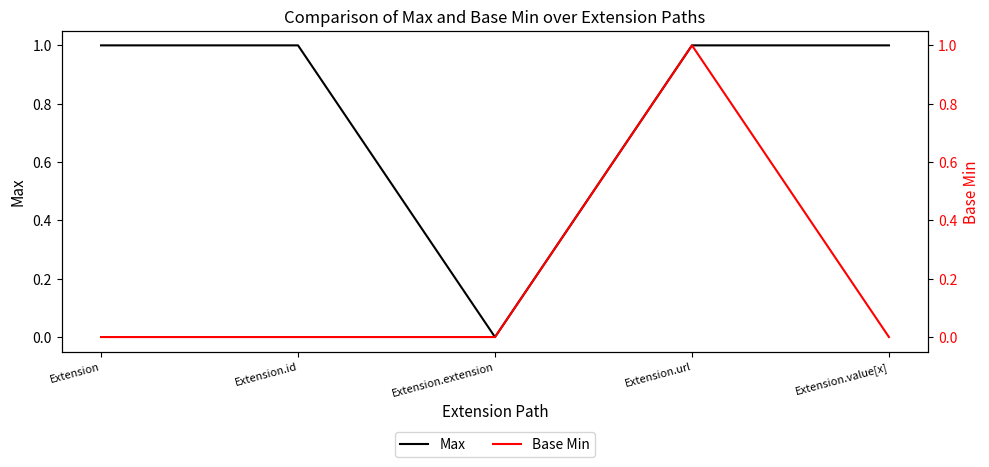

What is the spread (max minus min) of values at Extension.id?

1